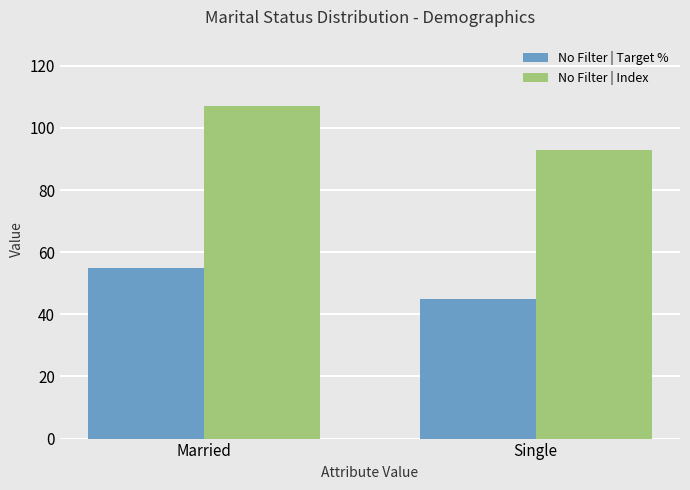

What position from the right is Married?

2